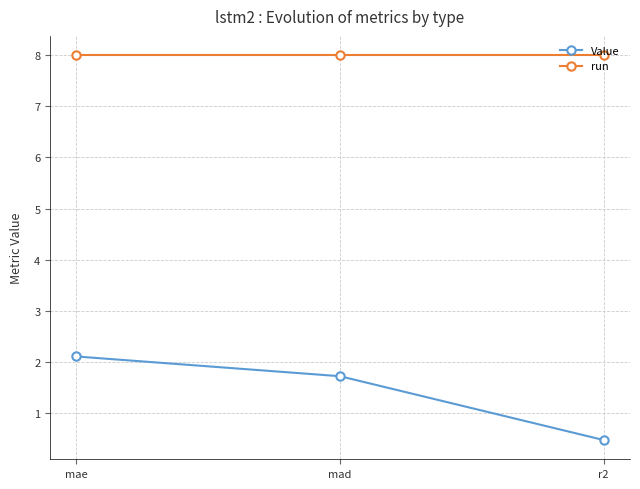

Reading right to left, list all the values displayed in this chart.

Value: r2=0.5	mad=1.7	mae=2.1
run: r2=8.0	mad=8.0	mae=8.0